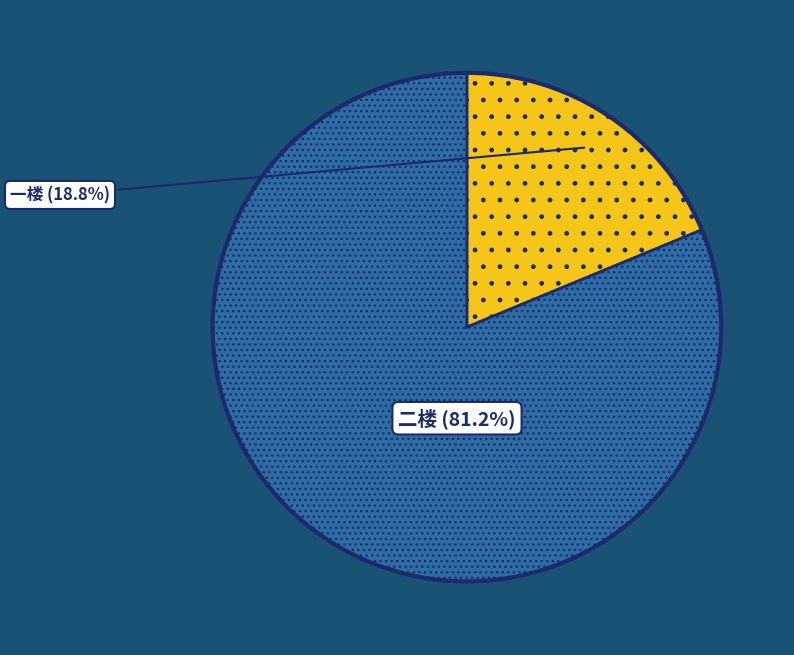

Approximately how many times larger is the value at 二楼 compared to 一楼?

4.3